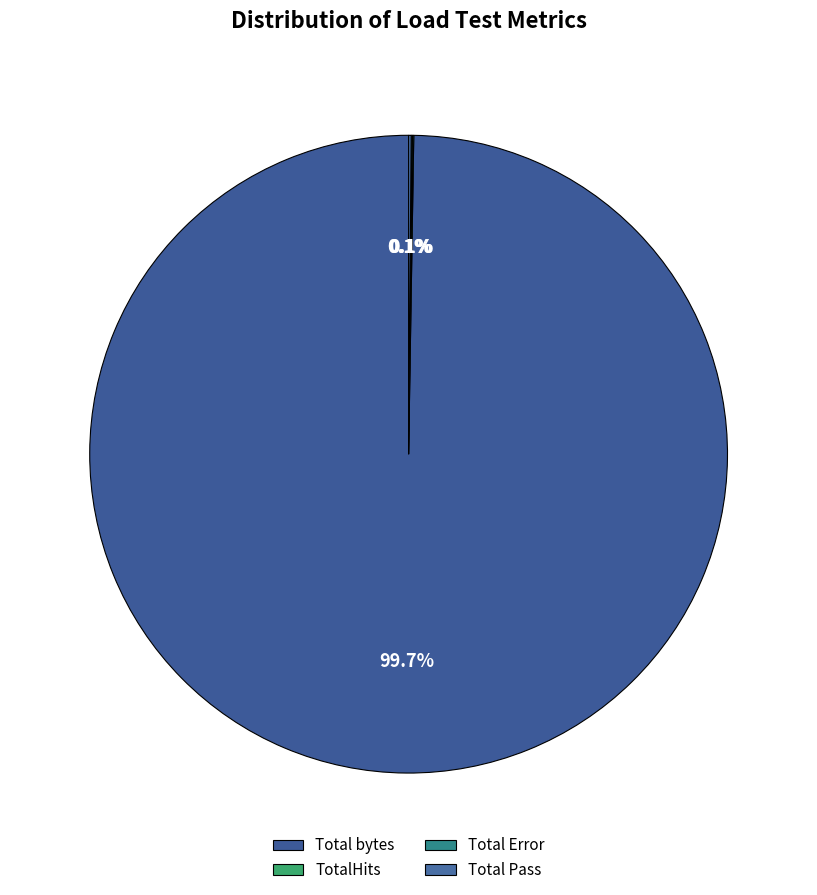

Does Total bytes represent more than half of the total?

Yes